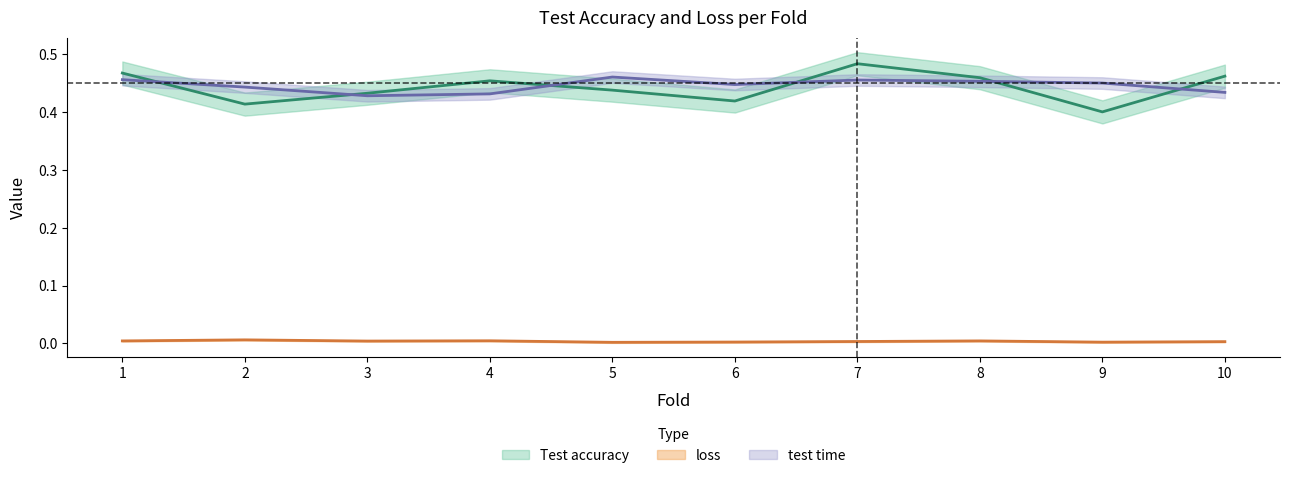

Count the number of data series in this chart.

3